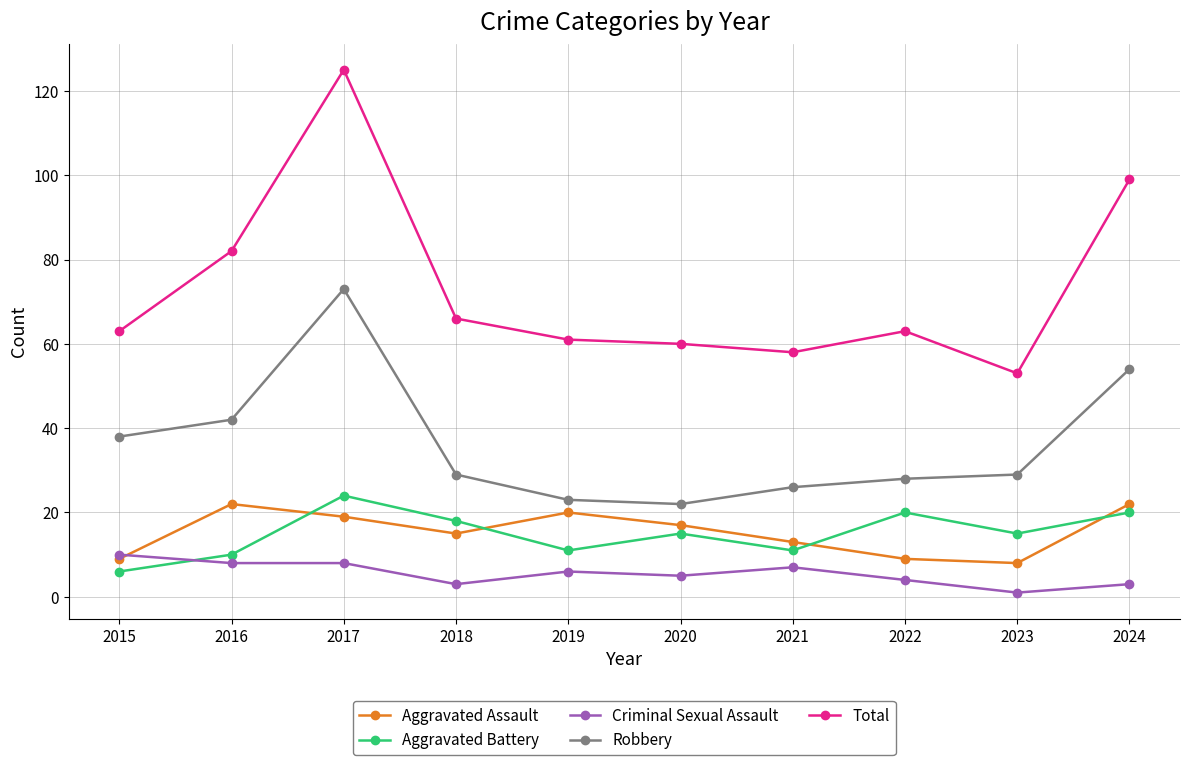

At 2016, list the series in order from smallest to largest.

Criminal Sexual Assault, Aggravated Battery, Aggravated Assault, Robbery, Total